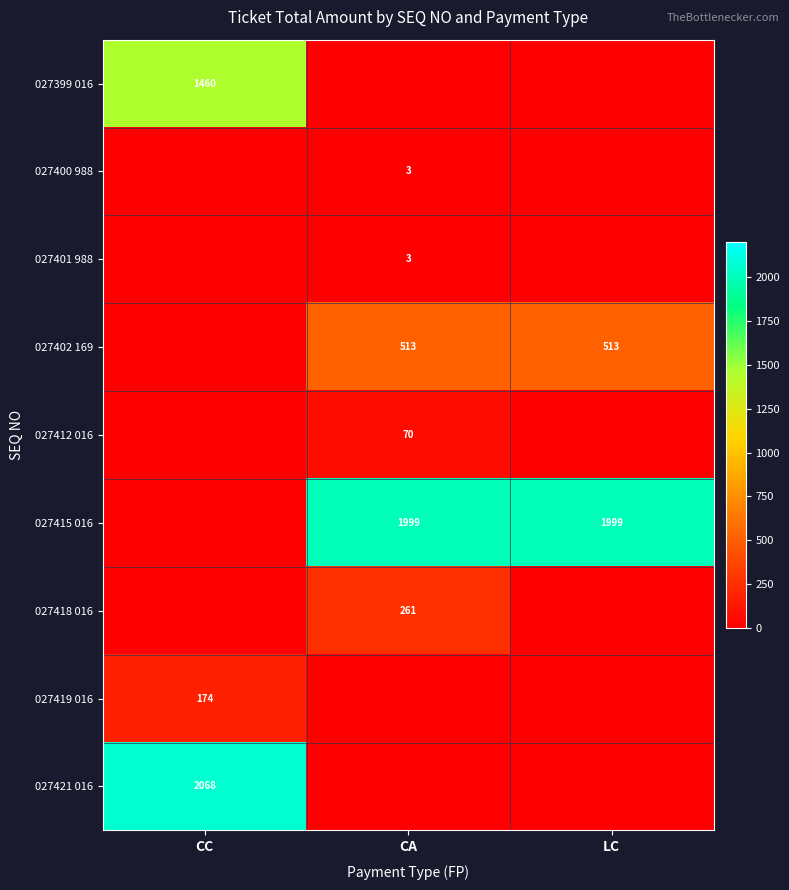

The value of 027399 016 at CC is 682. True or false?

False